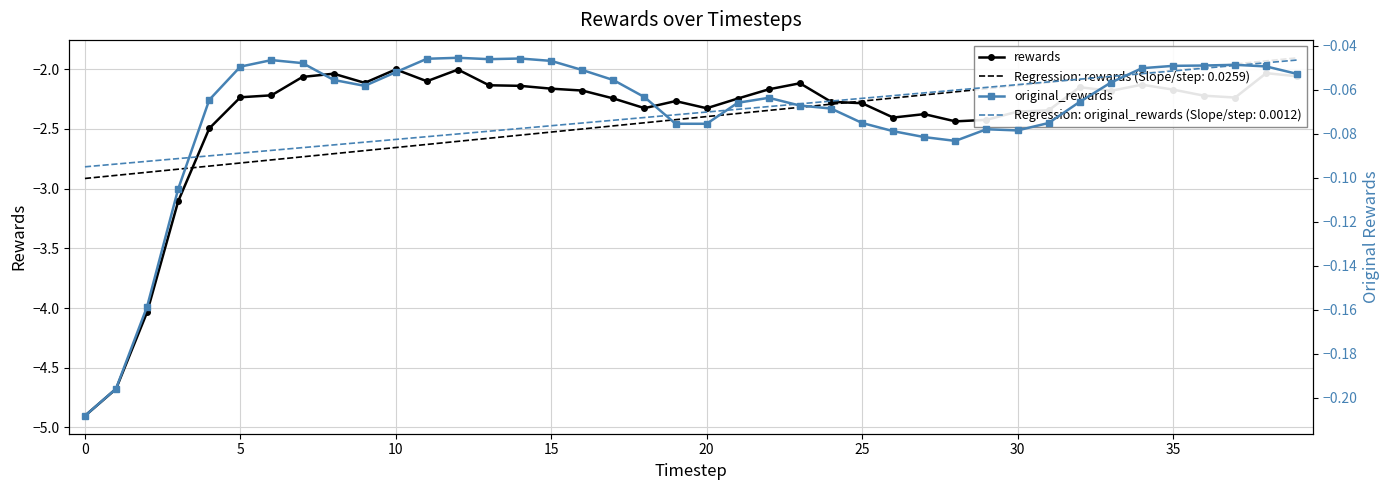

How many lines are shown in the chart?

2